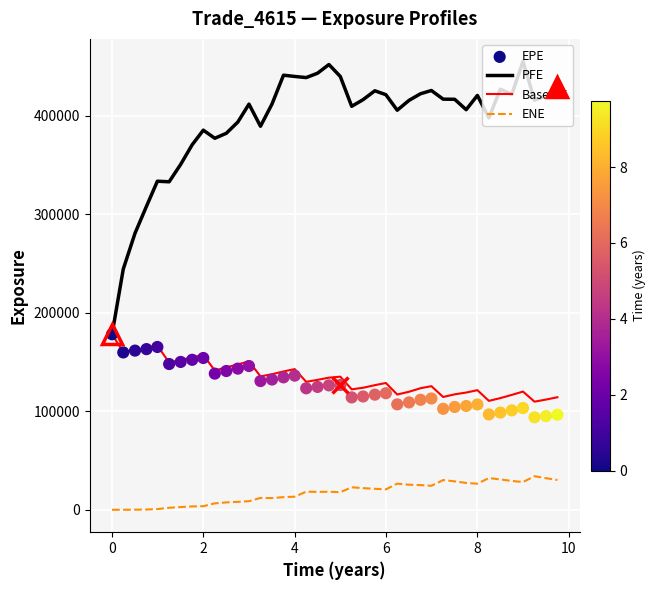

What are all the series names shown in the legend?

PFE, BaselEE, ENE, EPE